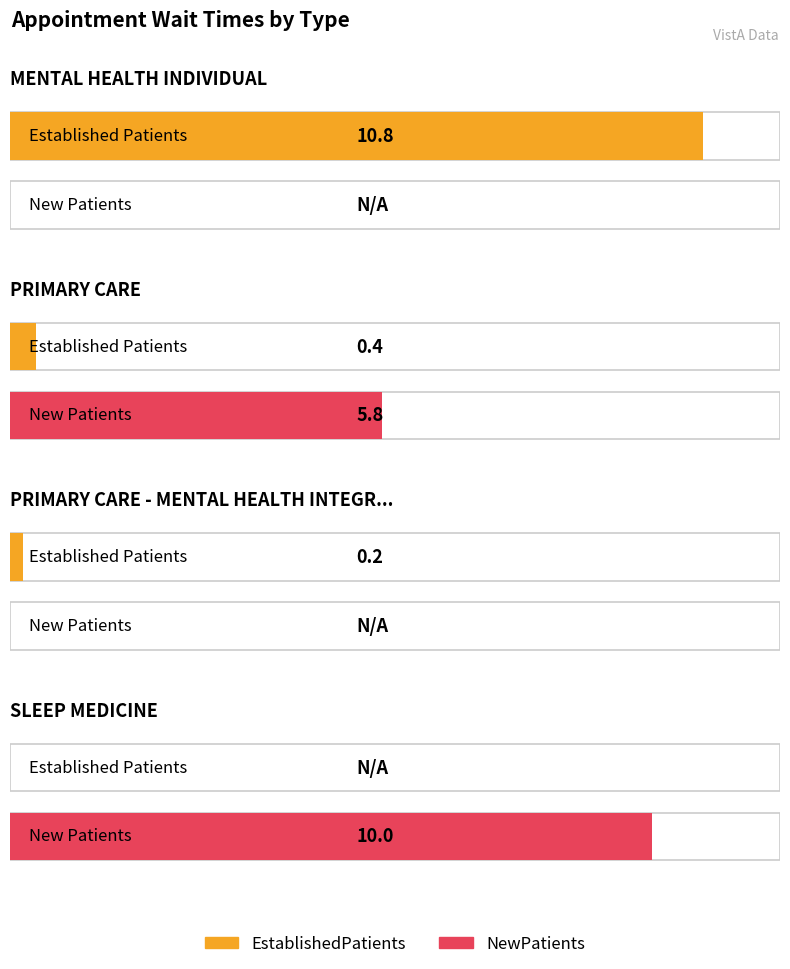

Which series has the widest spread of values?

EstablishedPatients